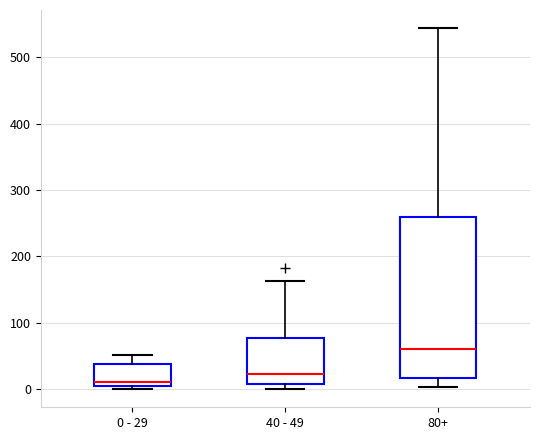

Which box is the tallest, from its lower edge to its upper edge?

80+